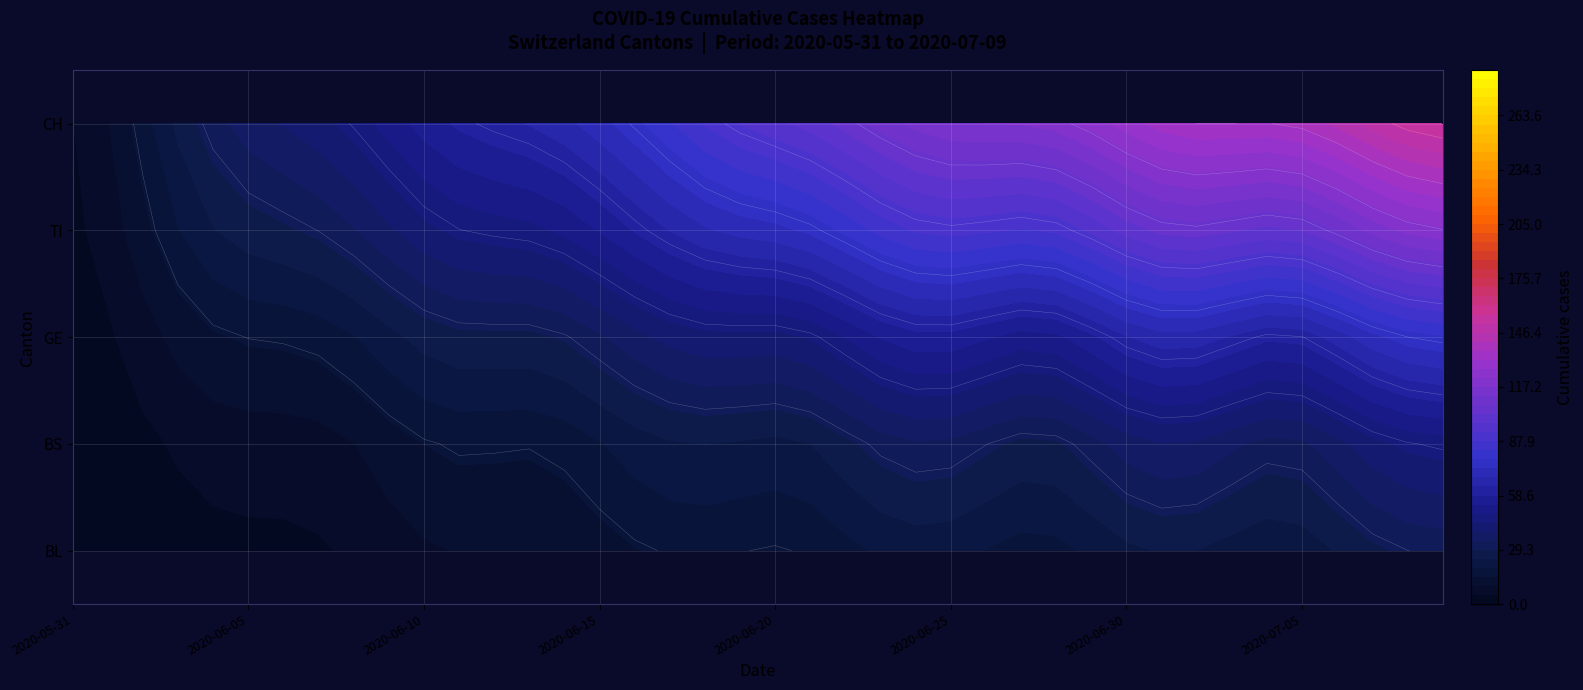

What is the average value of the BS series?

8